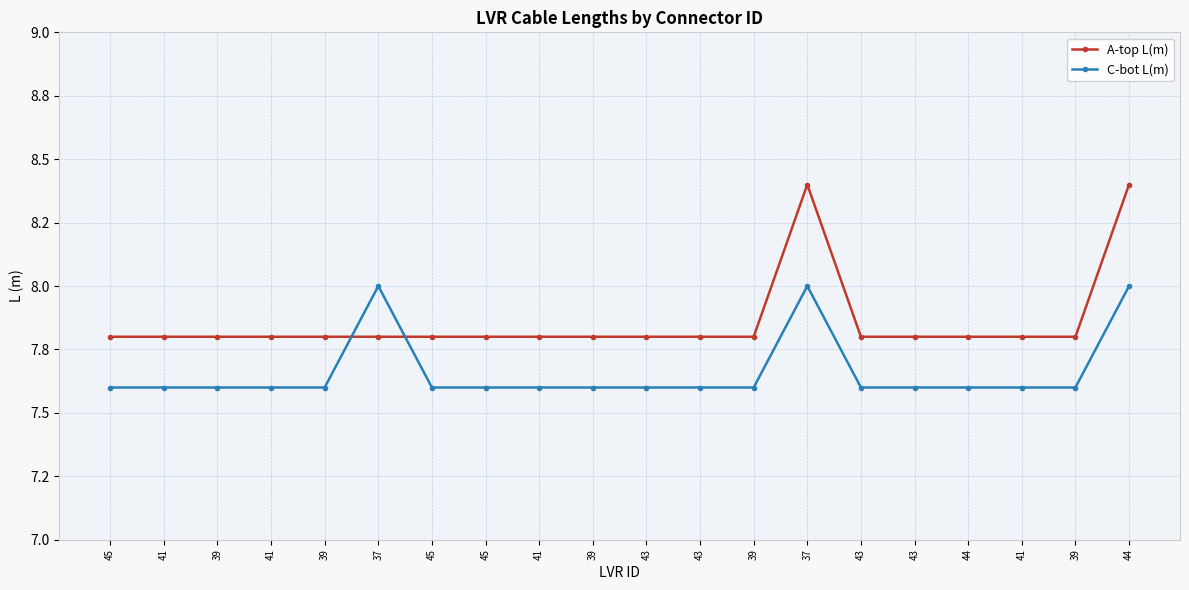

What are all the series names shown in the legend?

A-top L(m), C-bot L(m)